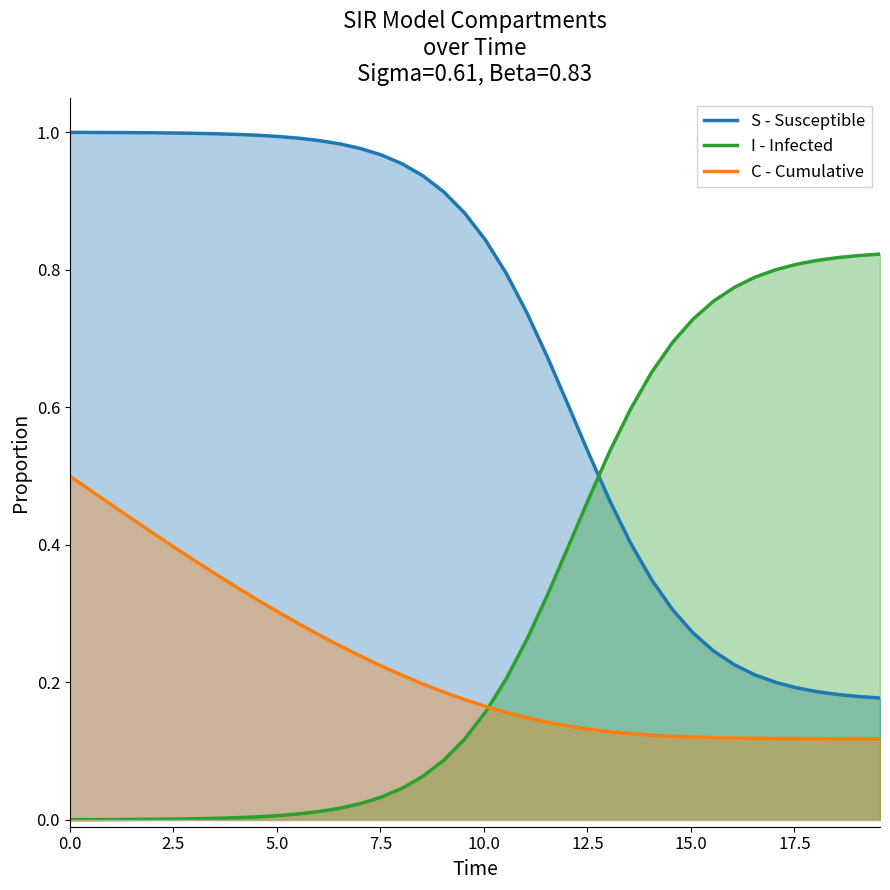

Which series has the largest total across all categories?

S - Susceptible